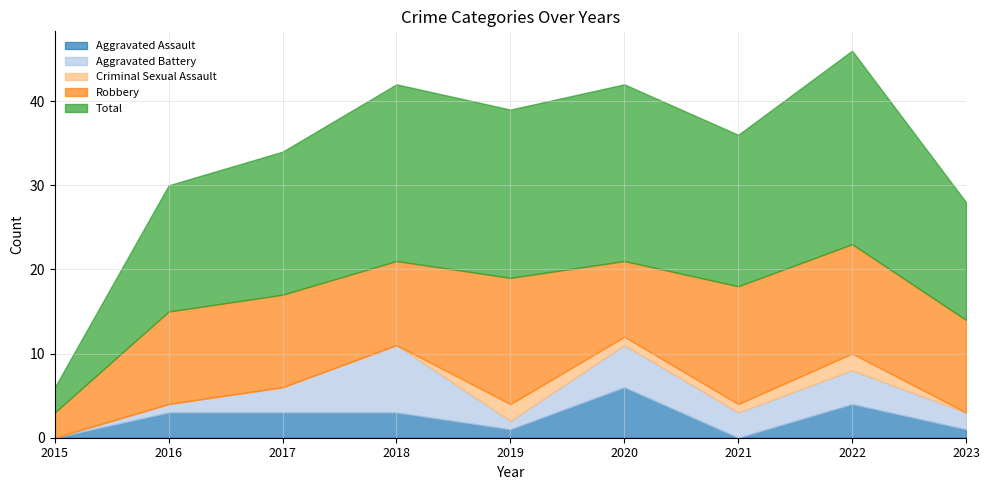

True or false: Aggravated Battery has a value of 0 at 2015.

True